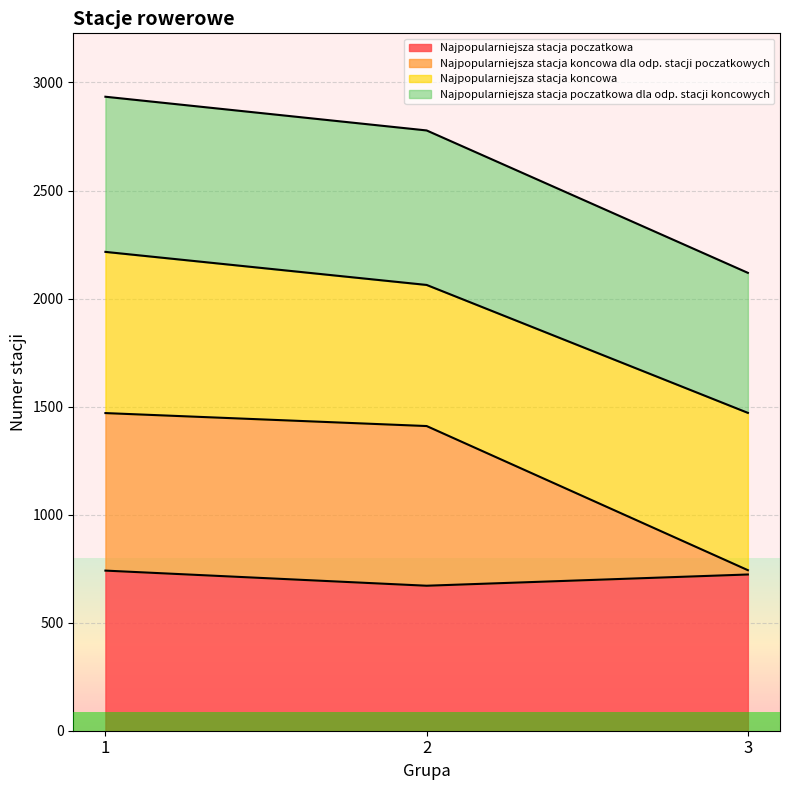

How many Najpopularniejsza stacja poczatkowa values are between 671 and 741?

3